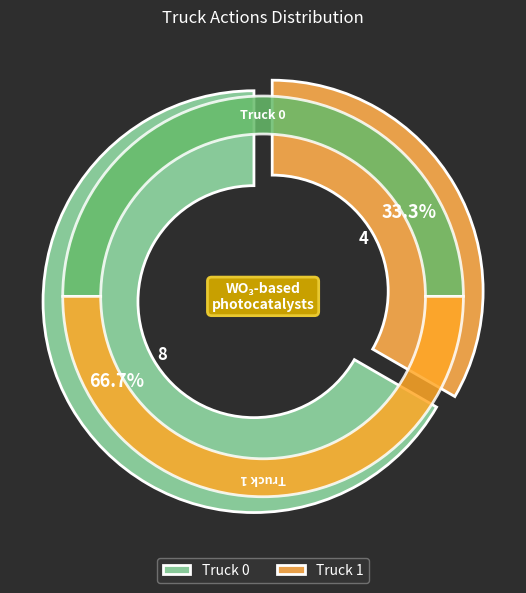

The Truck 0 slice represents 54% of the pie. True or false?

False